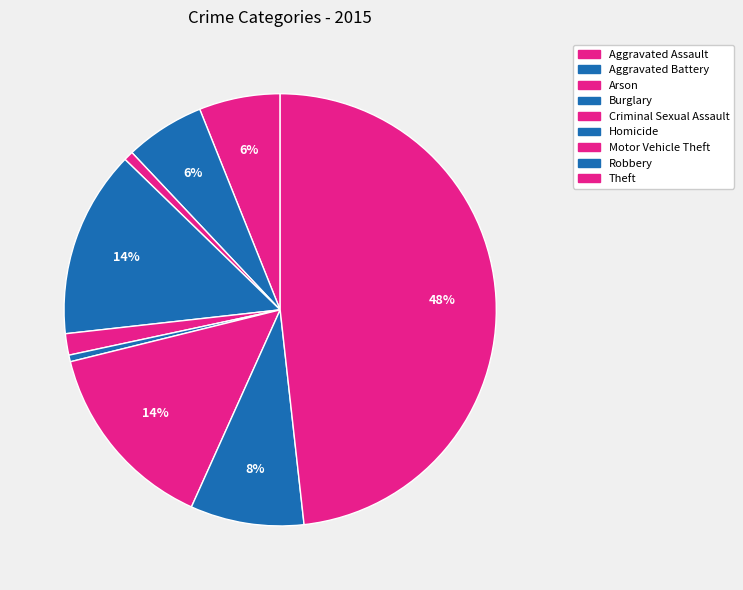

To the nearest percent, what portion does Criminal Sexual Assault represent?

2%